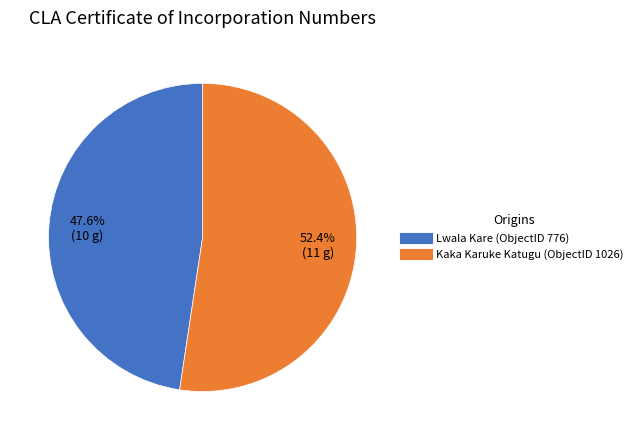

Does Lwala Kare (ObjectID 776) account for over 50% of the chart?

No